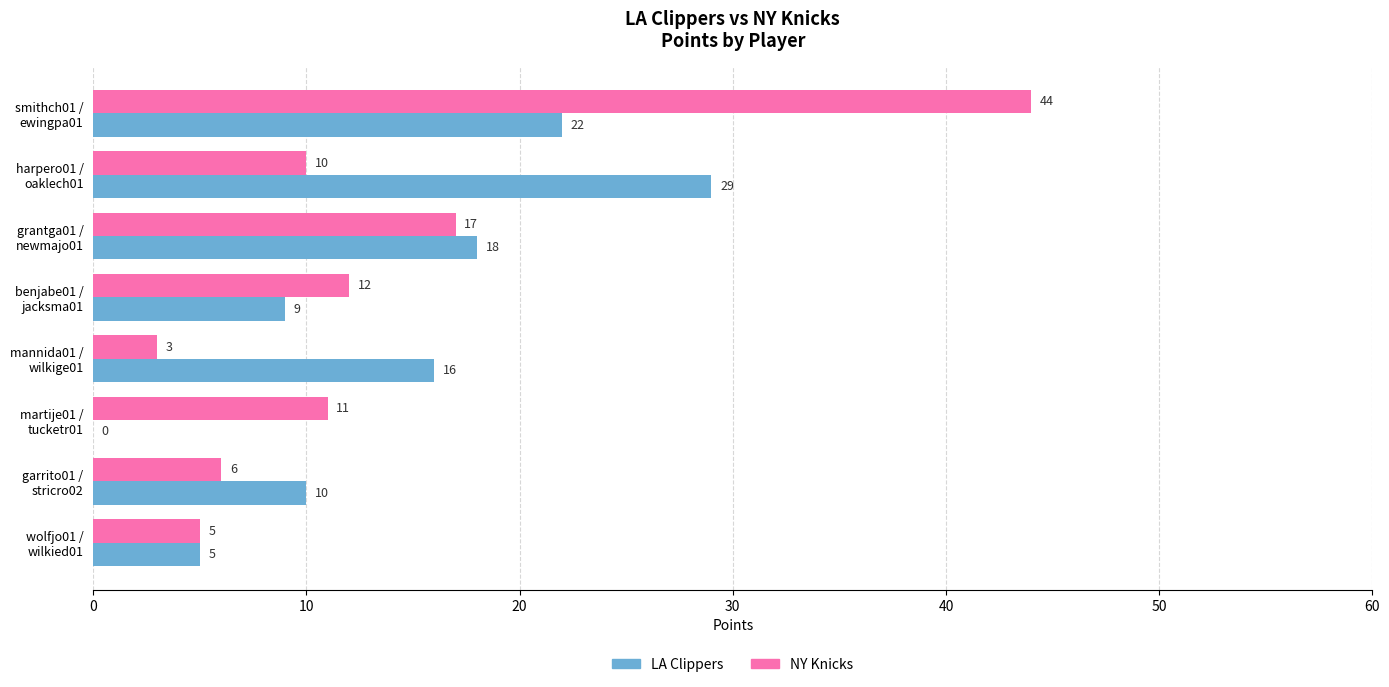

What are all the series names shown in the legend?

LA Clippers, NY Knicks